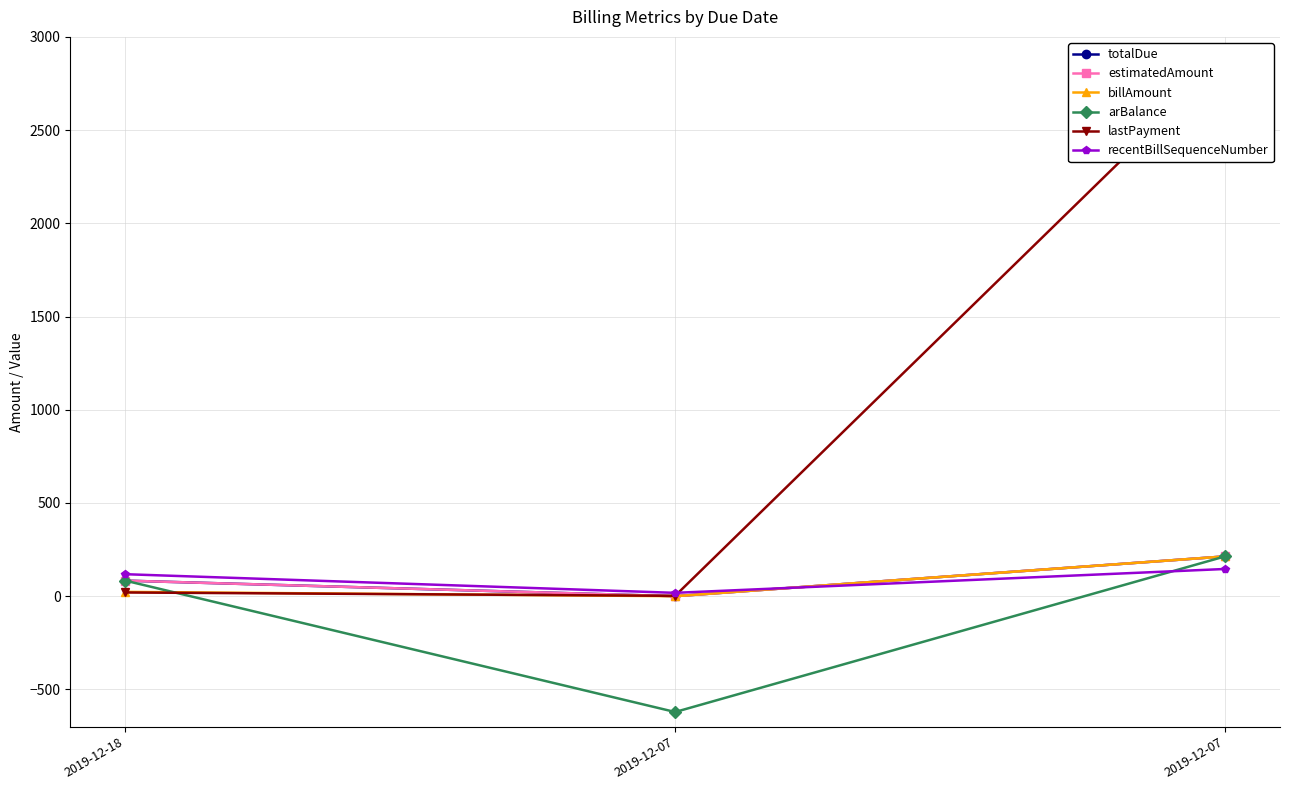

Where does the recentBillSequenceNumber series first go above 118?

2019-12-07